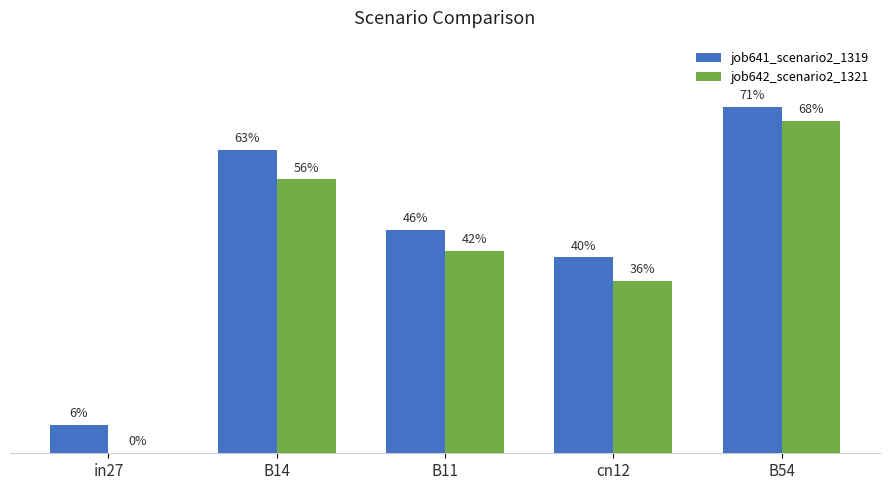

List the series in order of their peak value, lowest first.

job642_scenario2_1321, job641_scenario2_1319